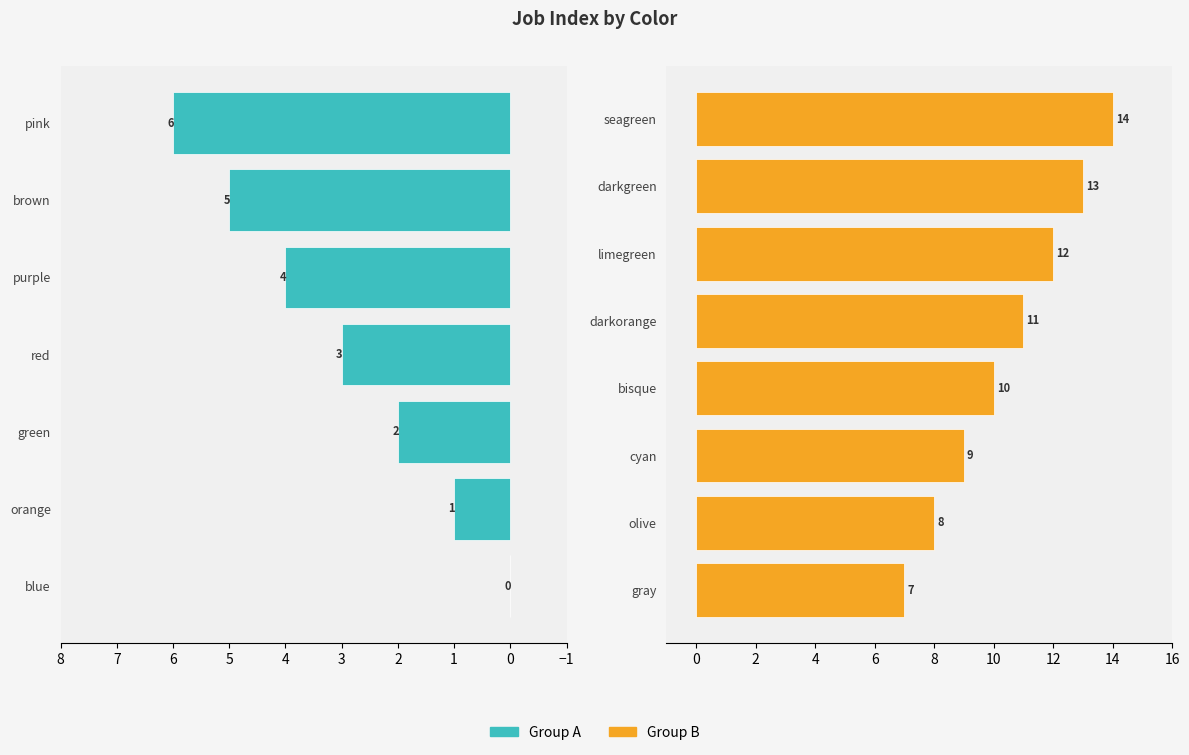

What is the label of the 14th bar from the left?

darkgreen